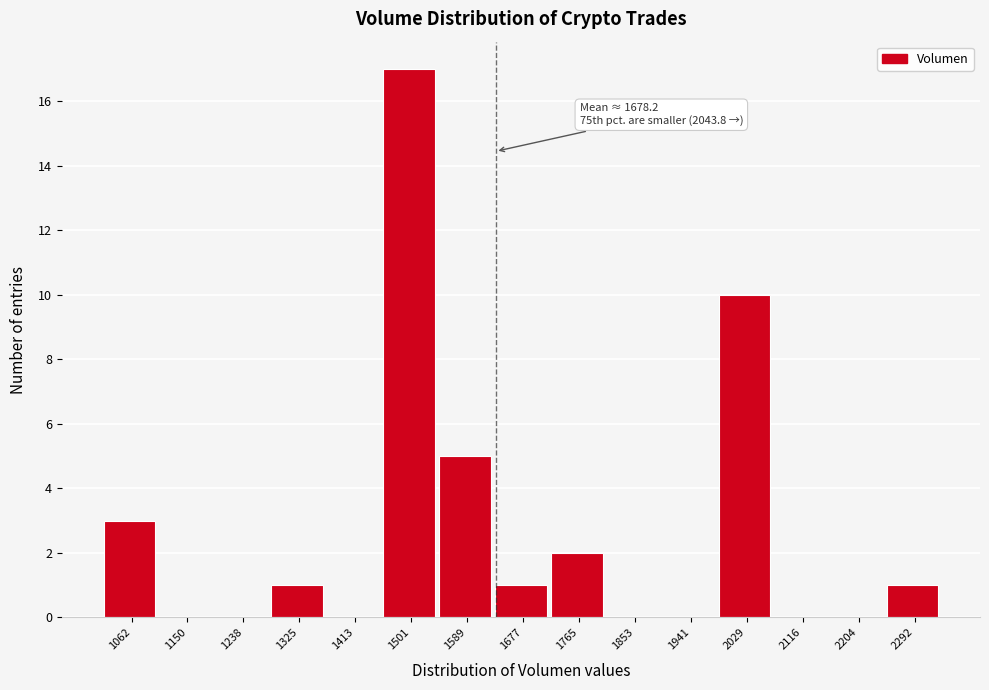

Reading left to right, list all the values displayed in this chart.

1062=3	1150=0	1238=0	1325=1	1413=0	1501=17	1589=5	1677=1	1765=2	1853=0	1941=0	2029=10	2116=0	2204=0	2292=1